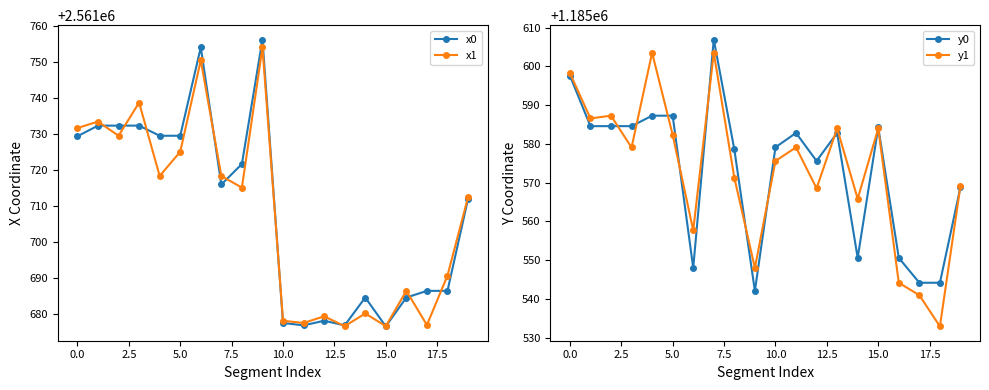

How many values in the x1 series exceed 2561715?

10